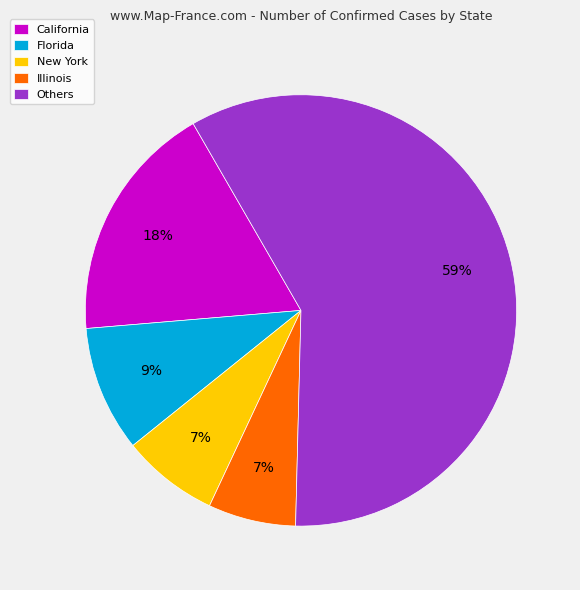

How many slices are in this pie chart?

5